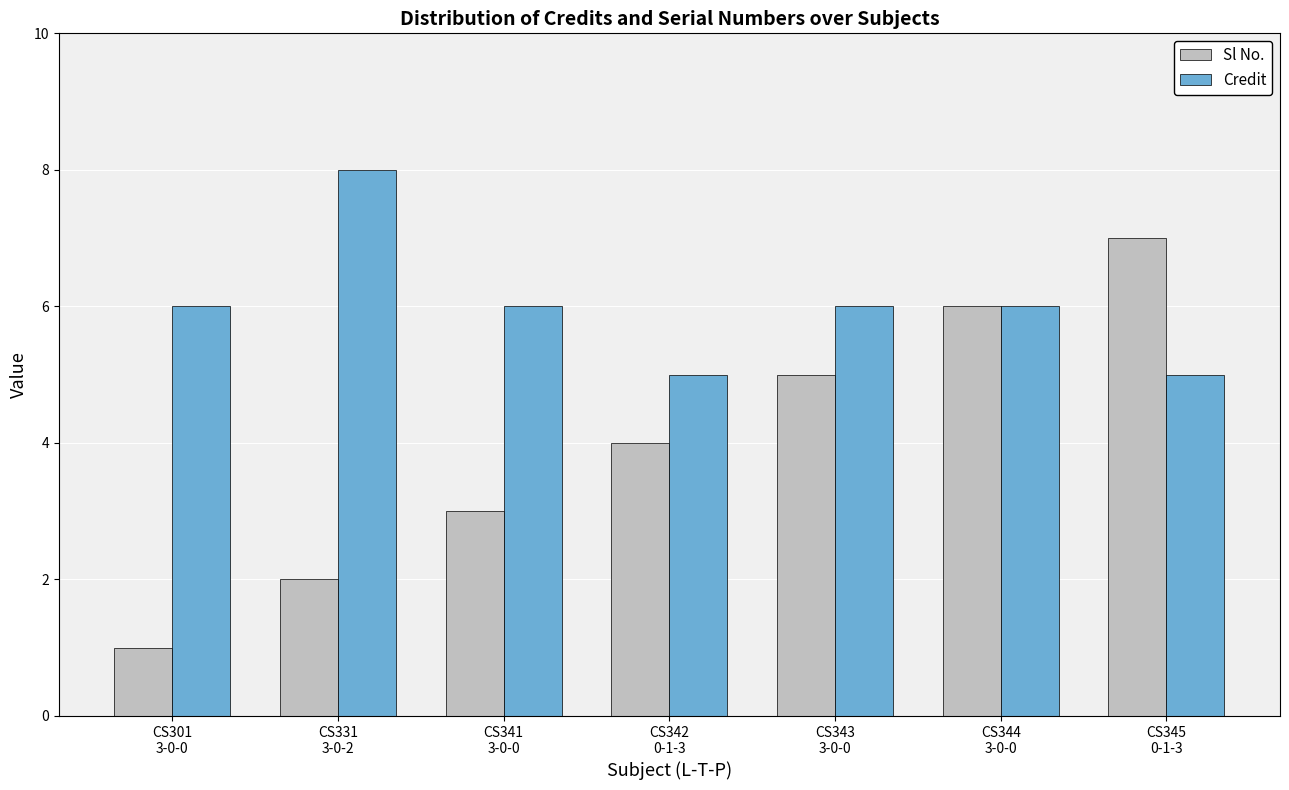

Is the value of Credit at CS344
3-0-0 greater than the value of Sl No. at CS341
3-0-0?

Yes